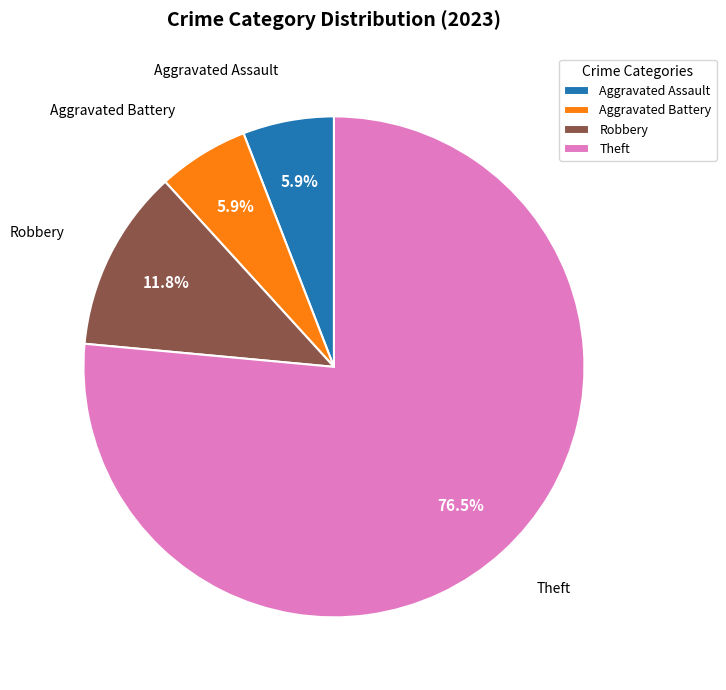

To the nearest percent, what is the average slice percentage?

25%